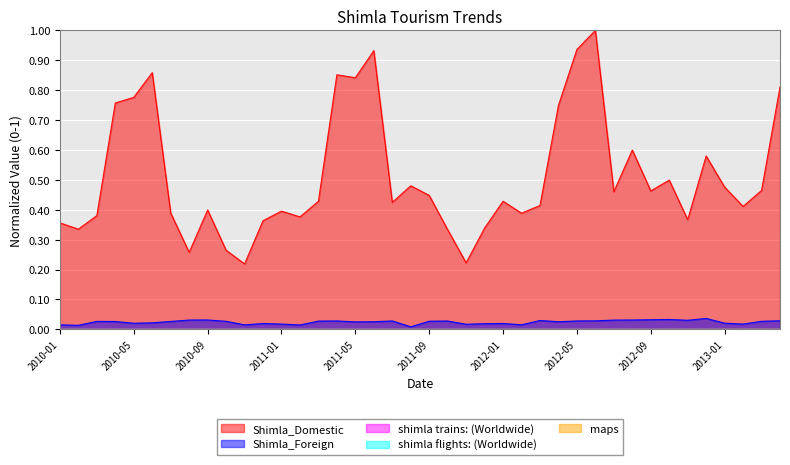

Rank the series at 2011-11 from highest to lowest value.

Shimla_Domestic, Shimla_Foreign, shimla trains: (Worldwide), shimla flights: (Worldwide), maps